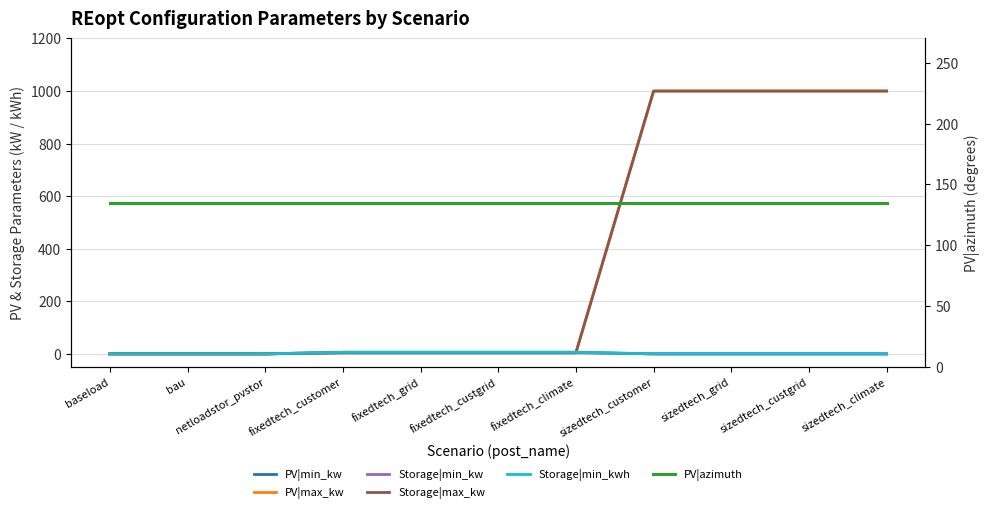

Between fixedtech_climate and sizedtech_grid, which series saw the biggest shift?

Storage|max_kw